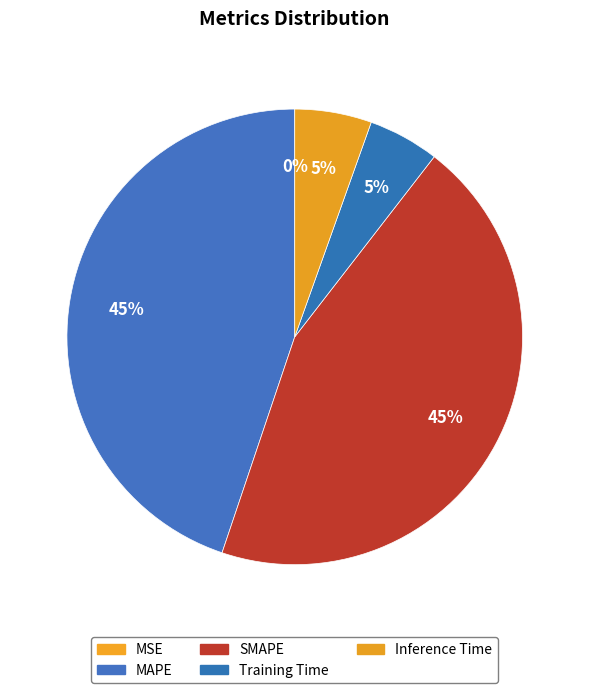

What percentage is NOT represented by Training Time?

95.0%